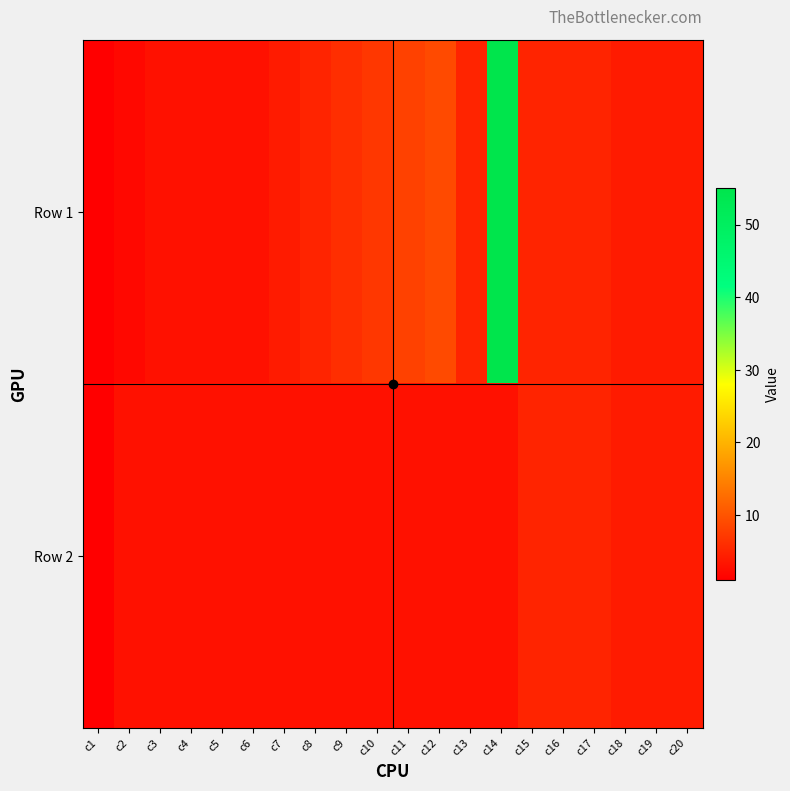

Which series changed the most between c7 and c16?

Row 2